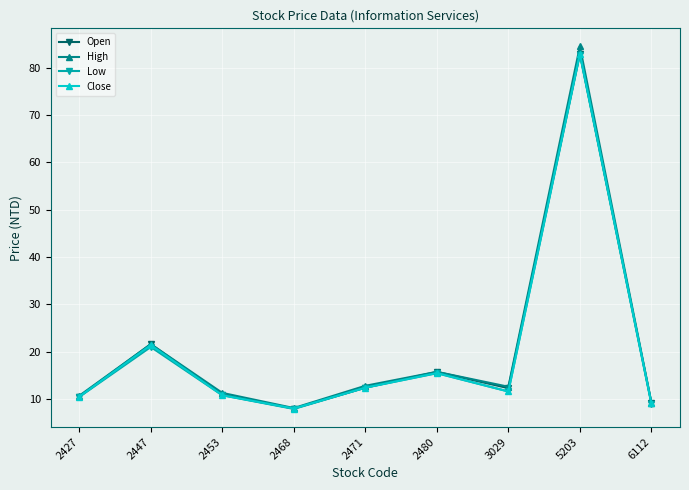

How many data points does each series have?

9